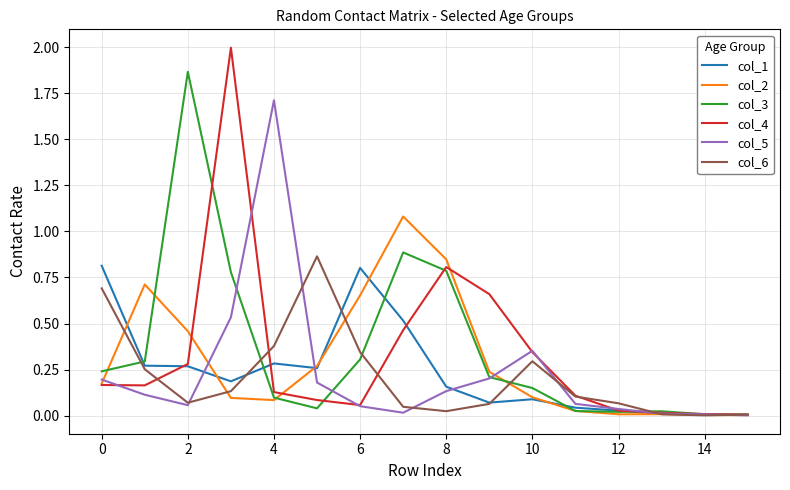

What is the maximum value shown in the chart?

2.0